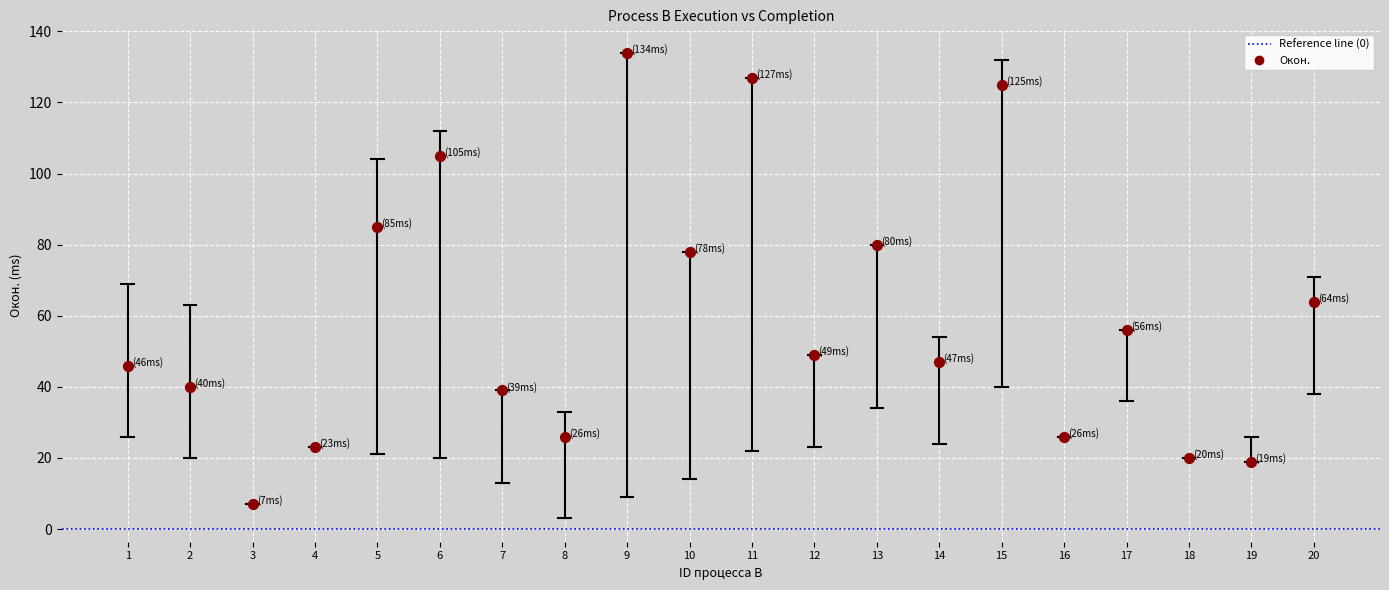

What Y value in the scatter plot is closest to 70?

64